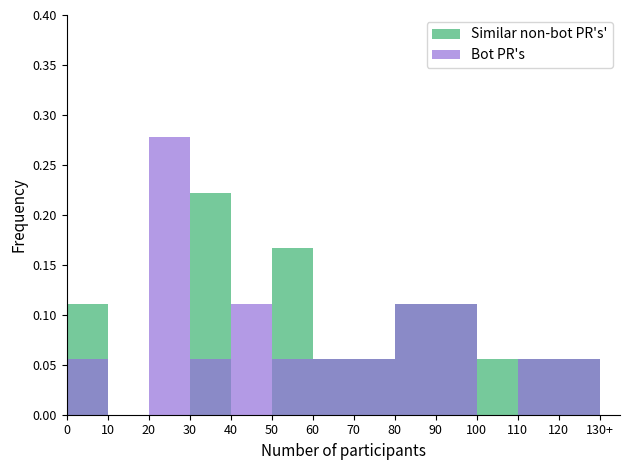

Which series has the largest range (max minus min)?

Bot PR's